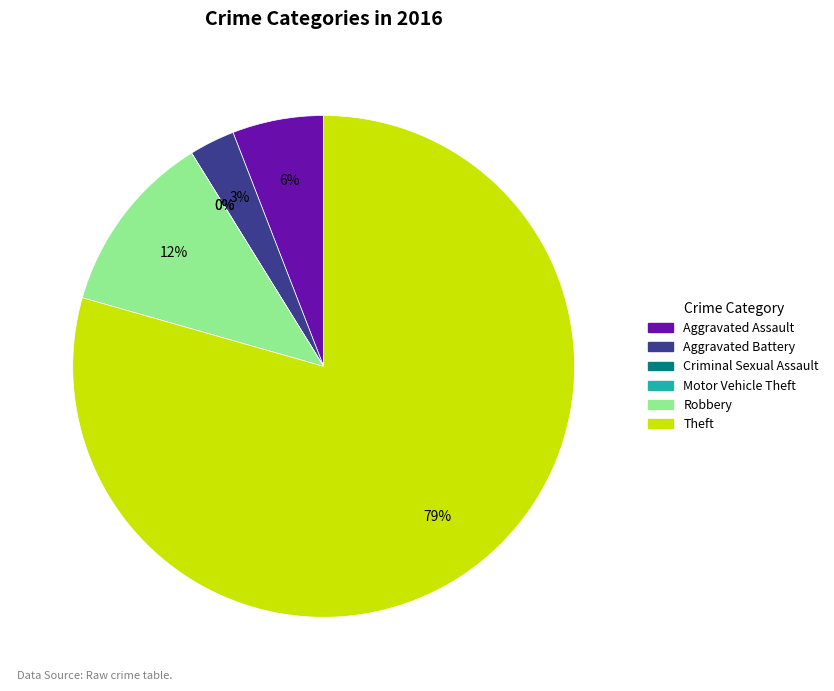

Is there a majority slice in this chart?

Yes